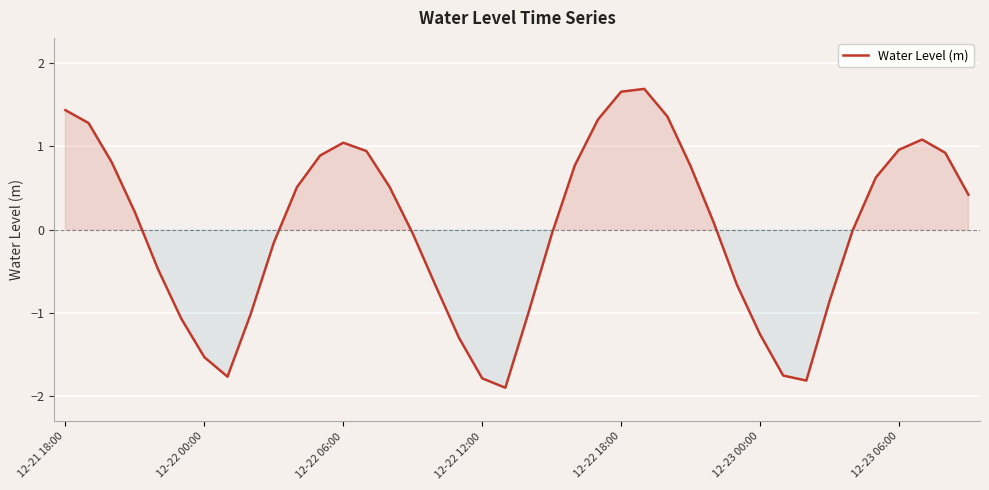

What is the minimum value shown in the chart?

-1.9